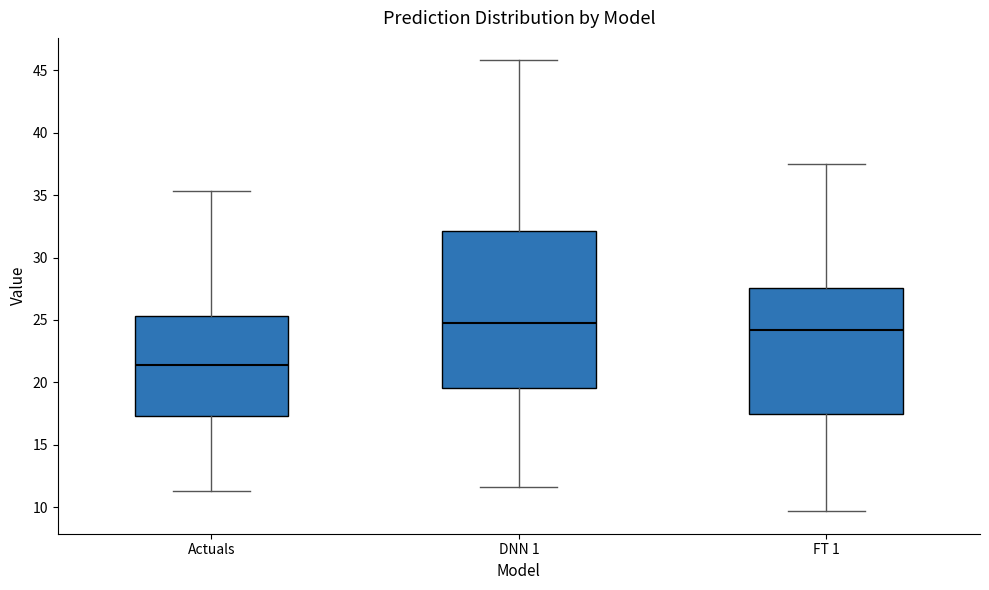

Where does the upper whisker of the box for FT 1 end on the y-axis? The values are not printed on the chart, so give them approximately, as read against the axis.

37.5